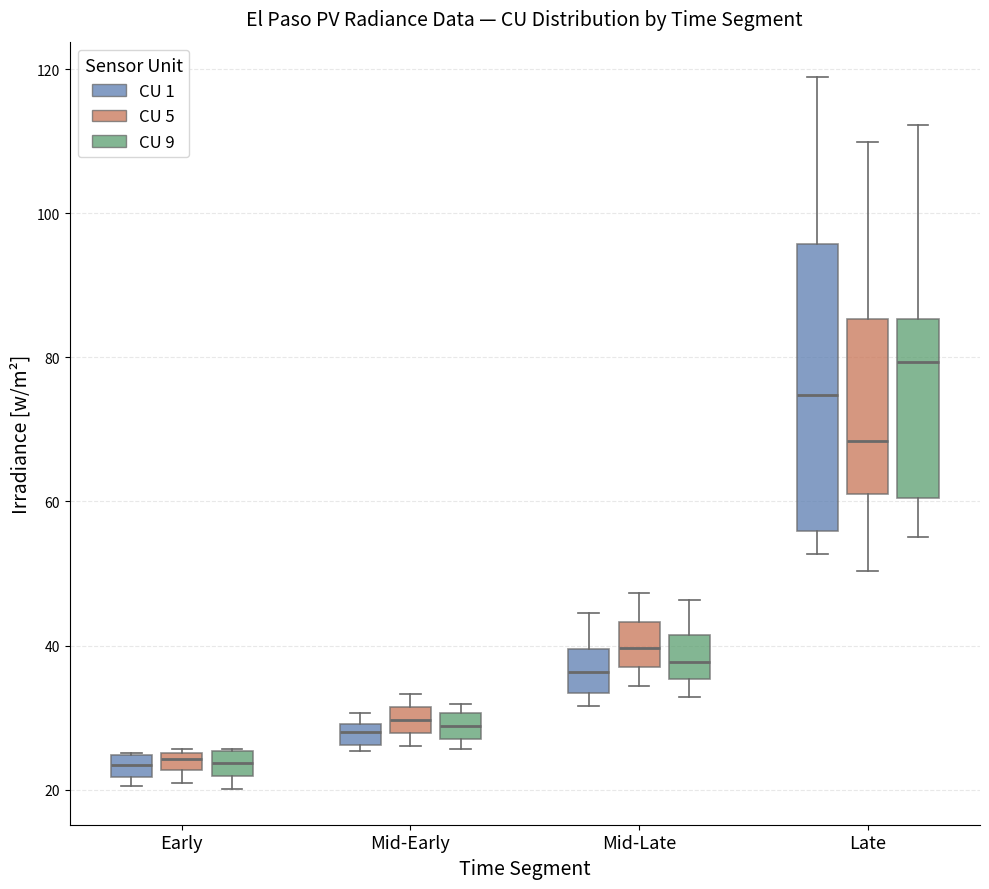

Comparing the boxes themselves (not the whiskers), which one is the tallest?

Late (CU 1)